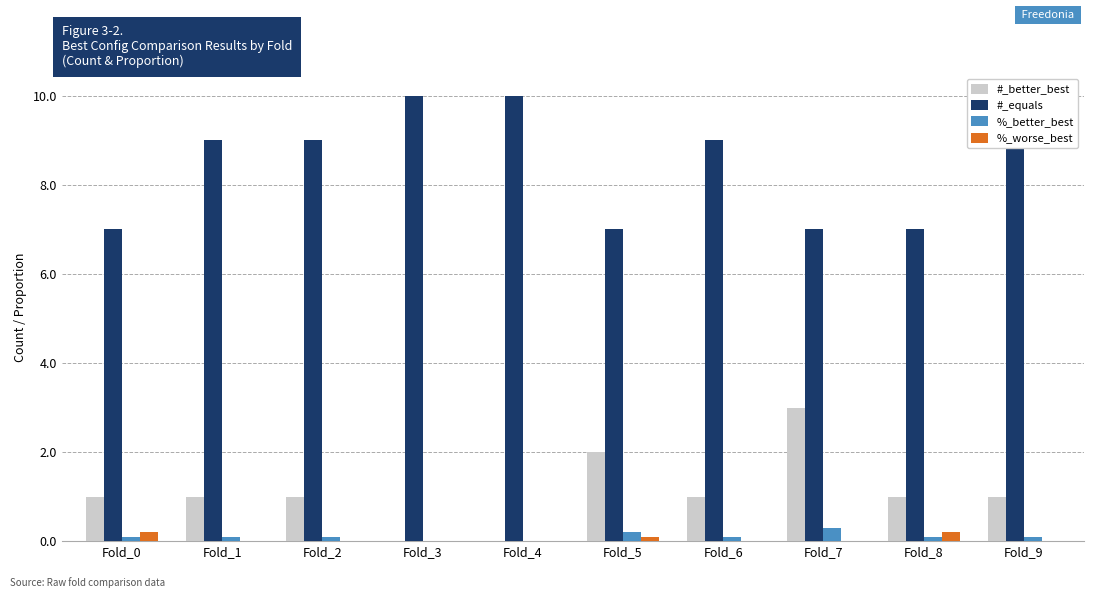

Between Fold_2 and Fold_8, which series saw the biggest shift?

#_equals